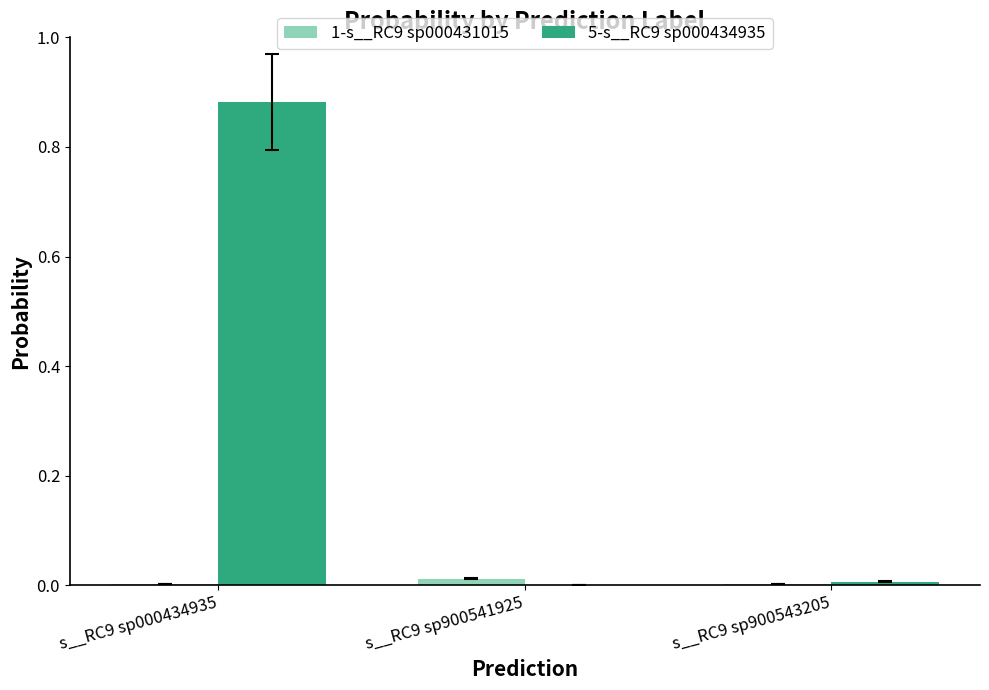

The 1-s__RC9 sp000431015 series shows 0.0 at s__RC9 sp000434935. True or false?

True